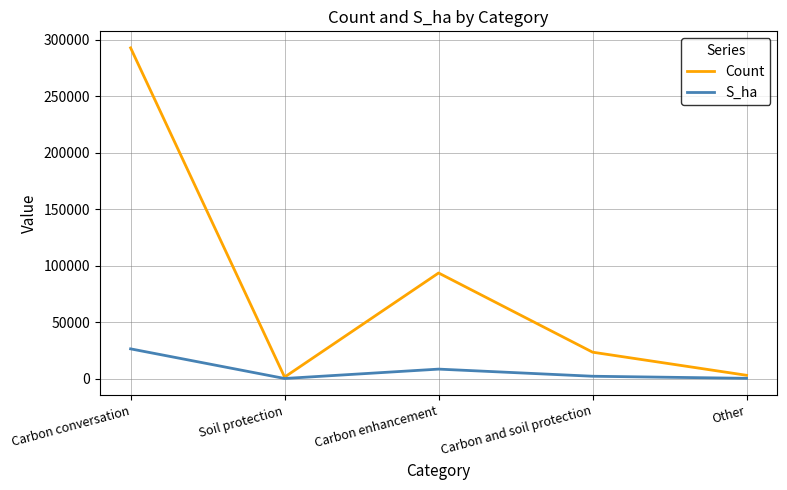

Where is S_ha nearest to the value 13230?

Carbon enhancement